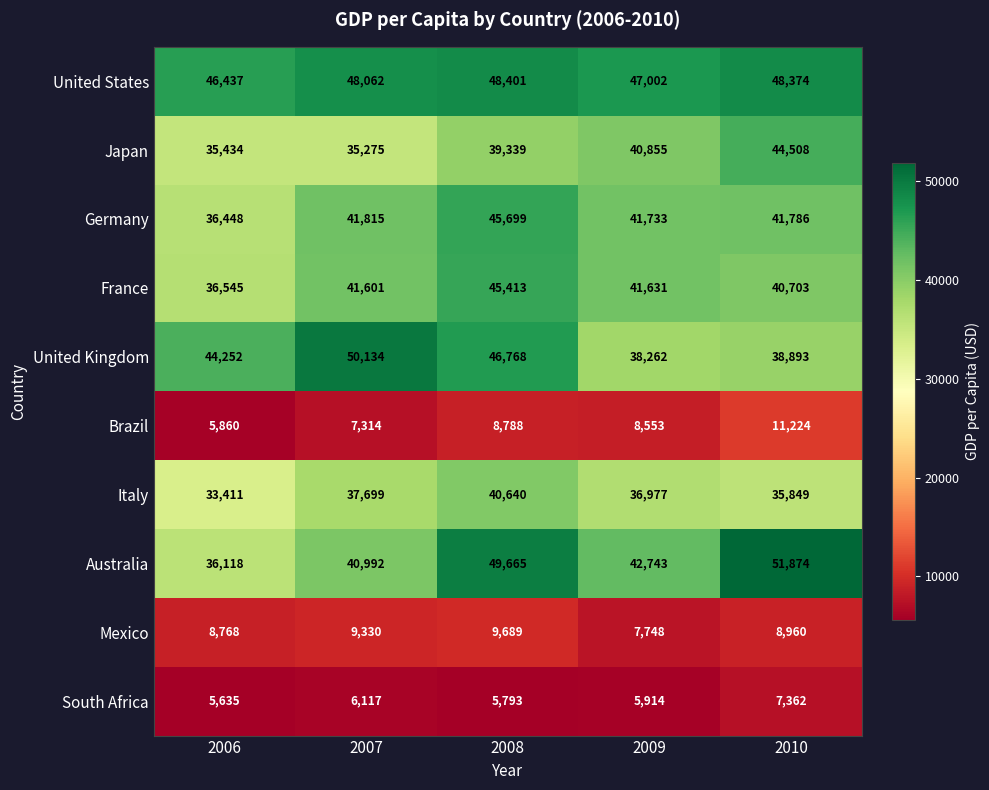

Which series has the largest total across all categories?

United States